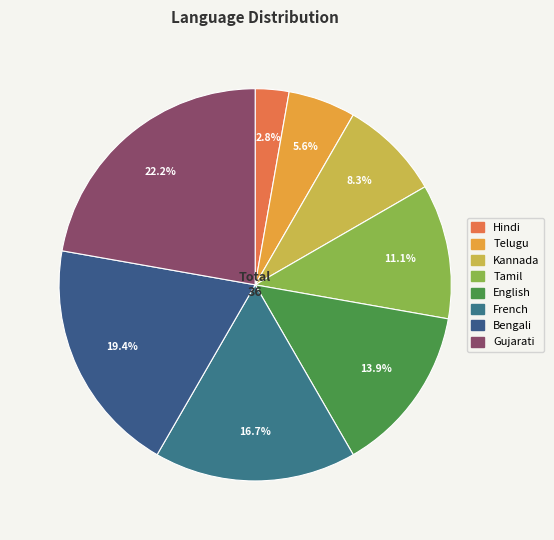

To the nearest percent, what portion does Tamil represent?

11%